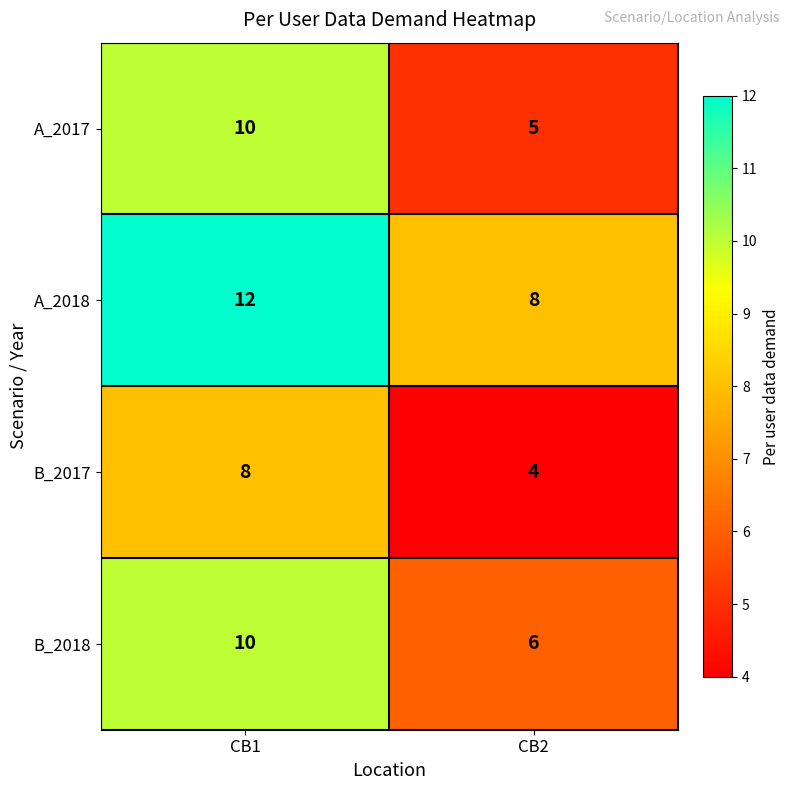

At CB2, list the series in order from largest to smallest.

A_2018, B_2018, A_2017, B_2017